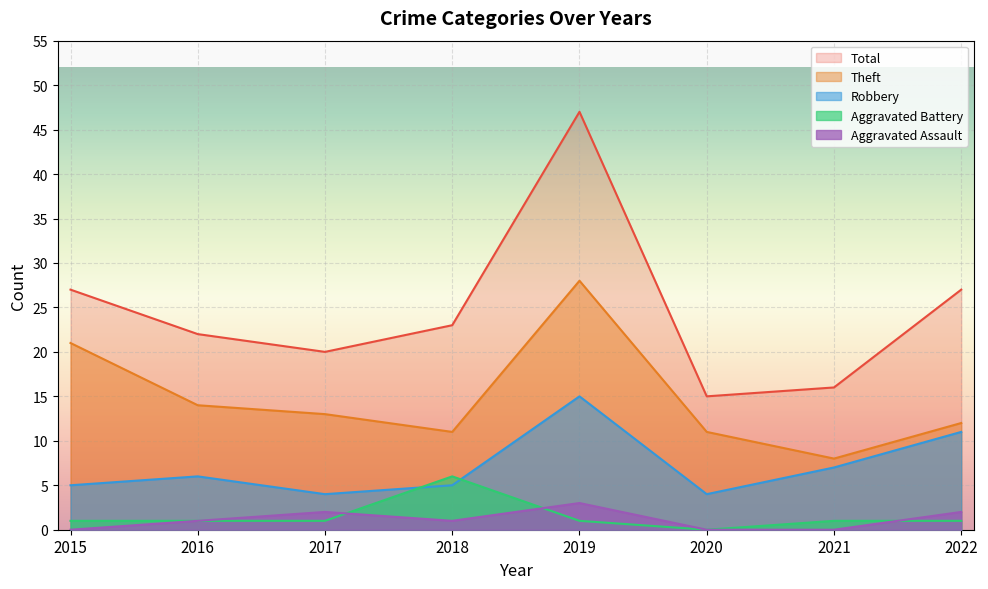

How many lines are shown in the chart?

5